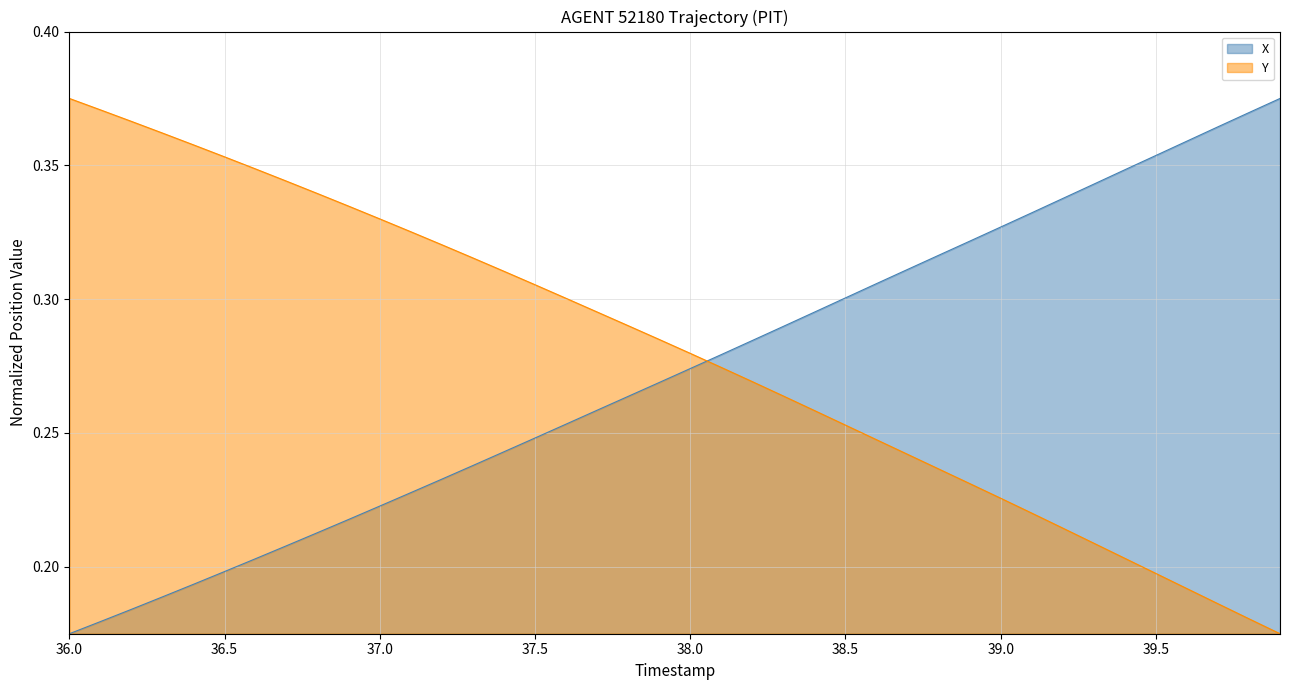

Which category has the lowest value in the X series?

36.0